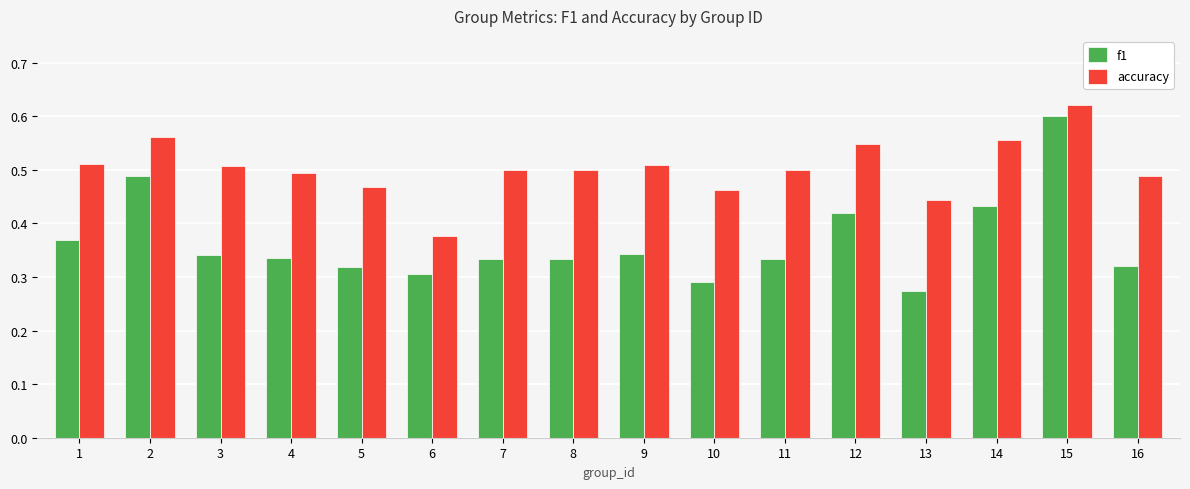

The accuracy series shows 0.5 at 8. True or false?

True